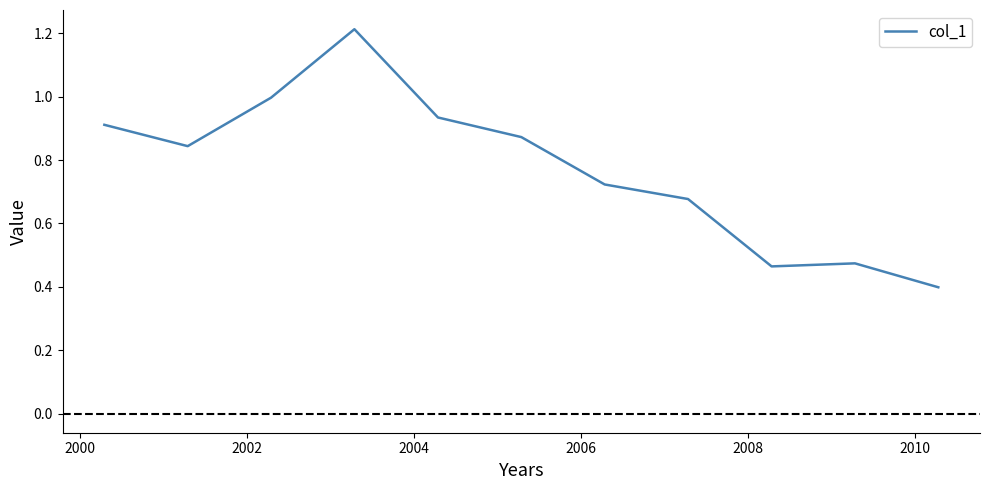

How many lines are shown in the chart?

1